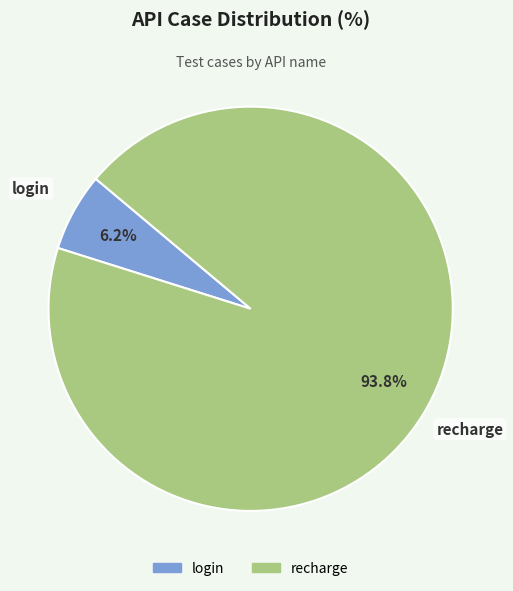

The login slice represents 6% of the pie. True or false?

True